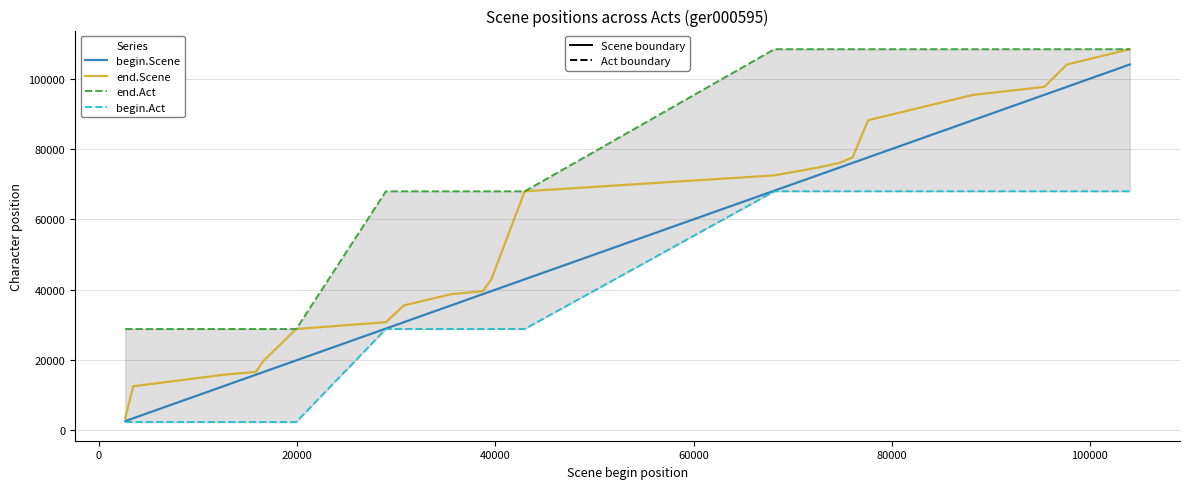

What is the minimum value for end.Scene?

3461